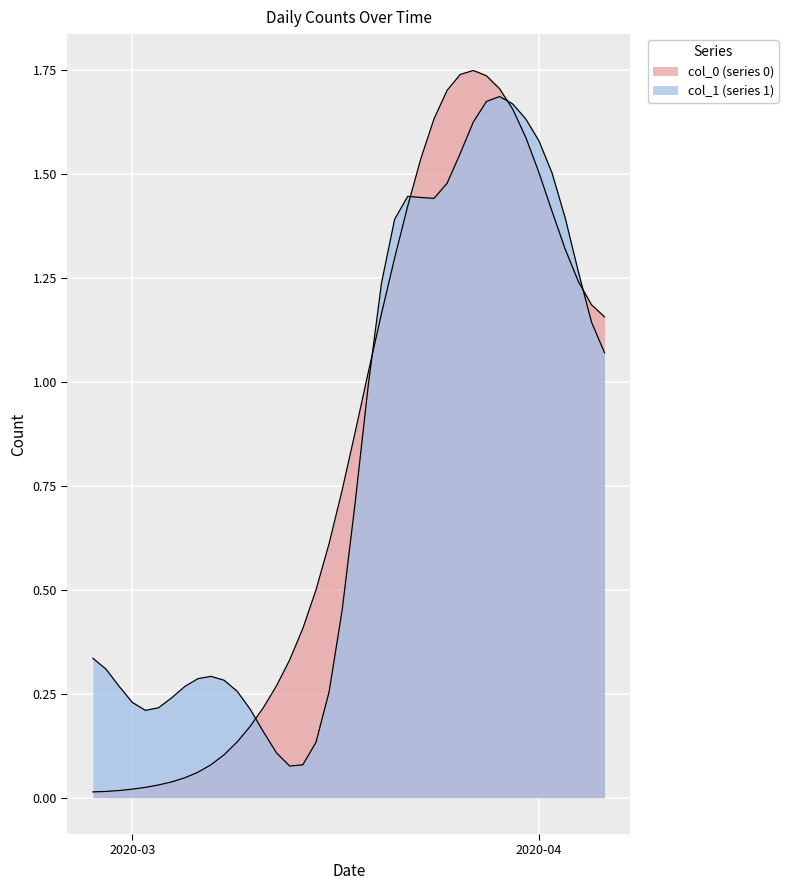

Rank the categories by value from lowest to highest.

2020-02-27, 2020-02-28, 2020-02-29, 2020-03-01, 2020-03-02, 2020-03-03, 2020-03-04, 2020-03-05, 2020-03-06, 2020-03-07, 2020-03-08, 2020-03-09, 2020-03-10, 2020-03-11, 2020-03-12, 2020-03-13, 2020-03-14, 2020-03-15, 2020-03-16, 2020-03-17, 2020-03-18, 2020-03-19, 2020-04-06, 2020-03-20, 2020-04-05, 2020-04-04, 2020-03-21, 2020-04-03, 2020-04-02, 2020-03-22, 2020-04-01, 2020-03-23, 2020-03-31, 2020-03-24, 2020-03-30, 2020-03-25, 2020-03-29, 2020-03-28, 2020-03-26, 2020-03-27